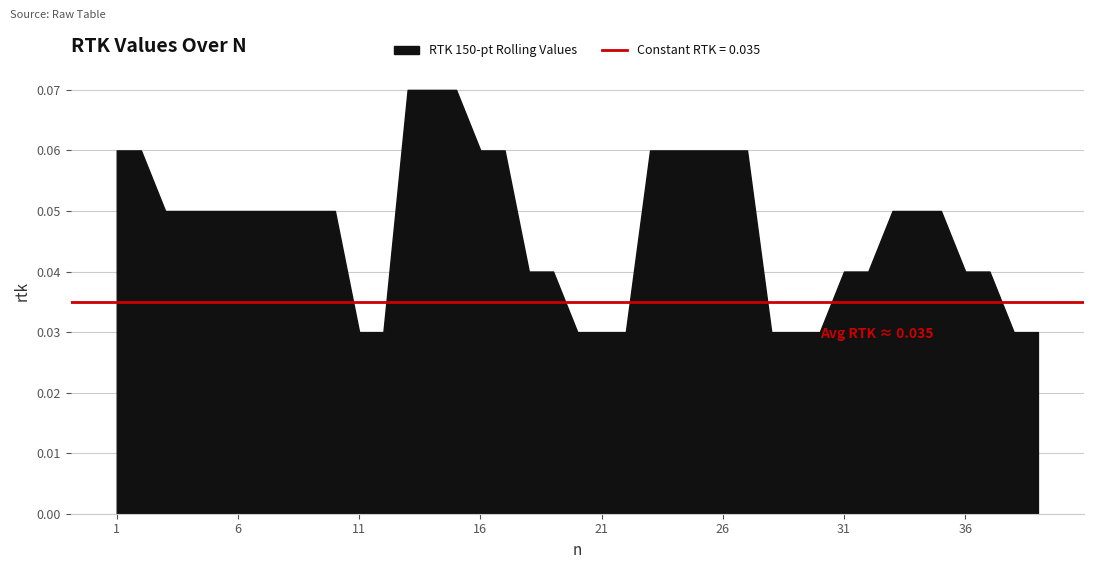

What value does the data have at 3?

0.1